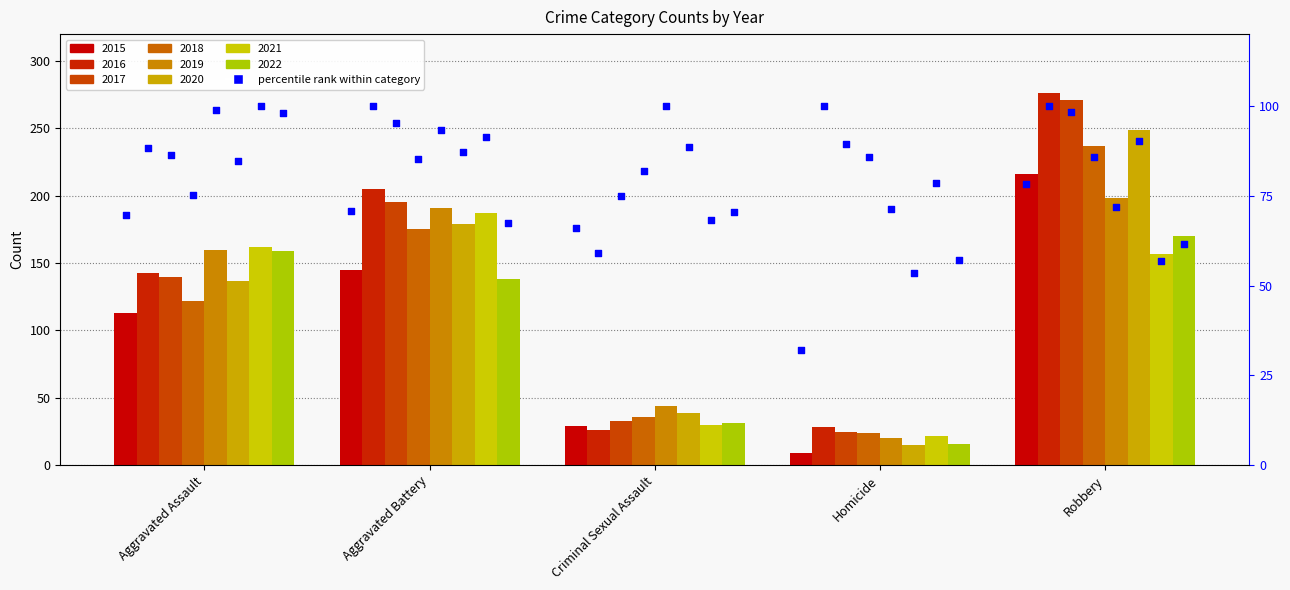

Which has a higher value, Robbery or Aggravated Assault?

Robbery